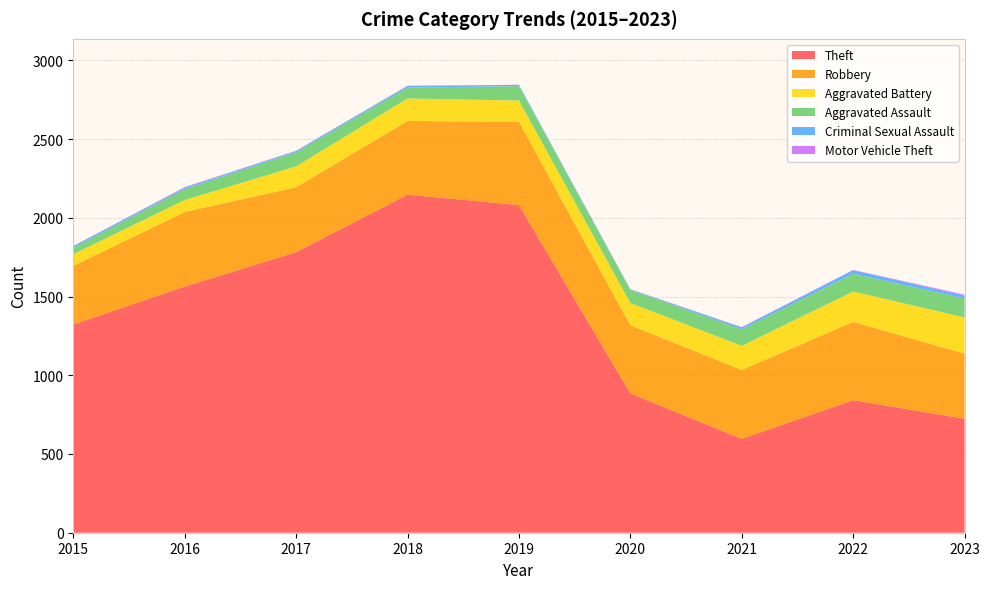

Reading right to left, what are all the values shown in this chart?

Theft: 2023=724	2022=842	2021=596	2020=885	2019=2081	2018=2147	2017=1782	2016=1563	2015=1323
Robbery: 2023=413	2022=497	2021=438	2020=433	2019=529	2018=468	2017=412	2016=474	2015=372
Aggravated Battery: 2023=230	2022=193	2021=153	2020=141	2019=135	2018=143	2017=133	2016=76	2015=74
Aggravated Assault: 2023=120	2022=113	2021=105	2020=83	2019=91	2018=69	2017=89	2016=70	2015=40
Criminal Sexual Assault: 2023=19	2022=22	2021=12	2020=3	2019=8	2018=11	2017=8	2016=8	2015=11
Motor Vehicle Theft: 2023=6	2022=2	2021=2	2020=2	2019=1	2018=1	2017=2	2016=4	2015=1